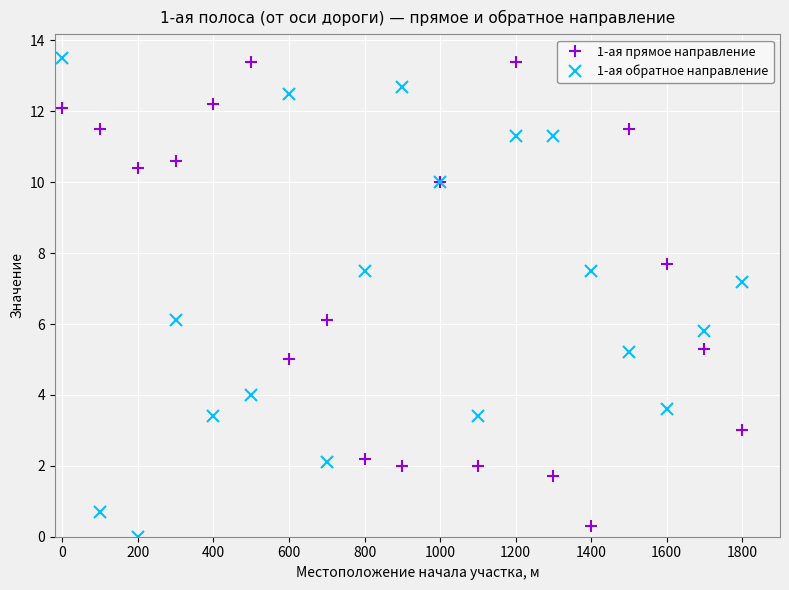

What is the value of the 1-ая прямое направление point at the 17th from the left?

7.7